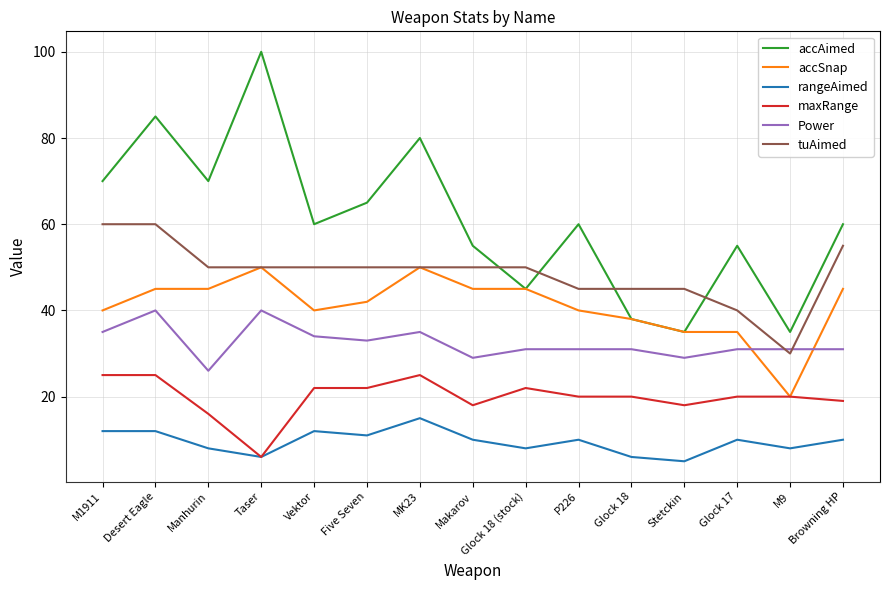

The tuAimed series shows 60 at M1911. True or false?

True